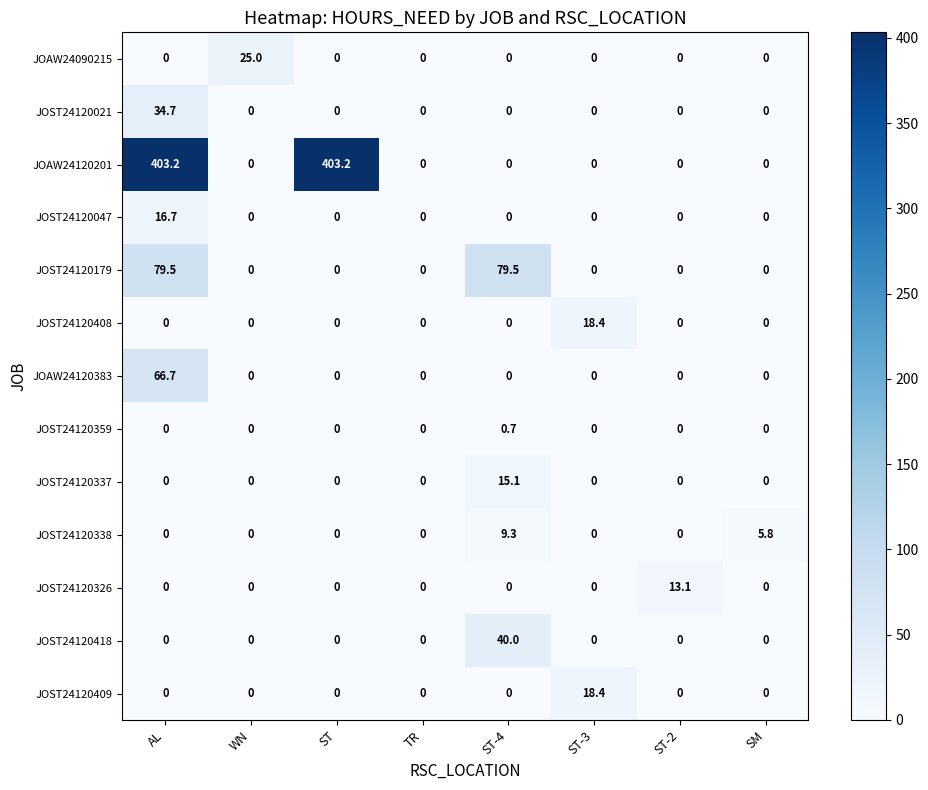

The value of JOST24120179 at TR is 0.0. True or false?

True